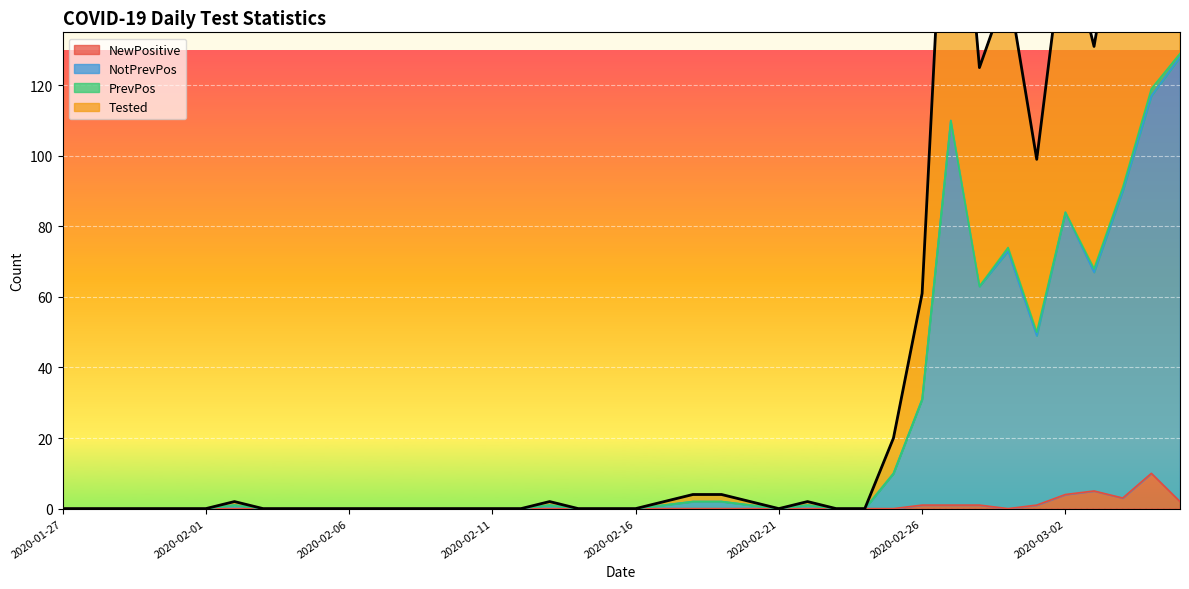

True or false: Tested has more than 0 interior local peaks.

True